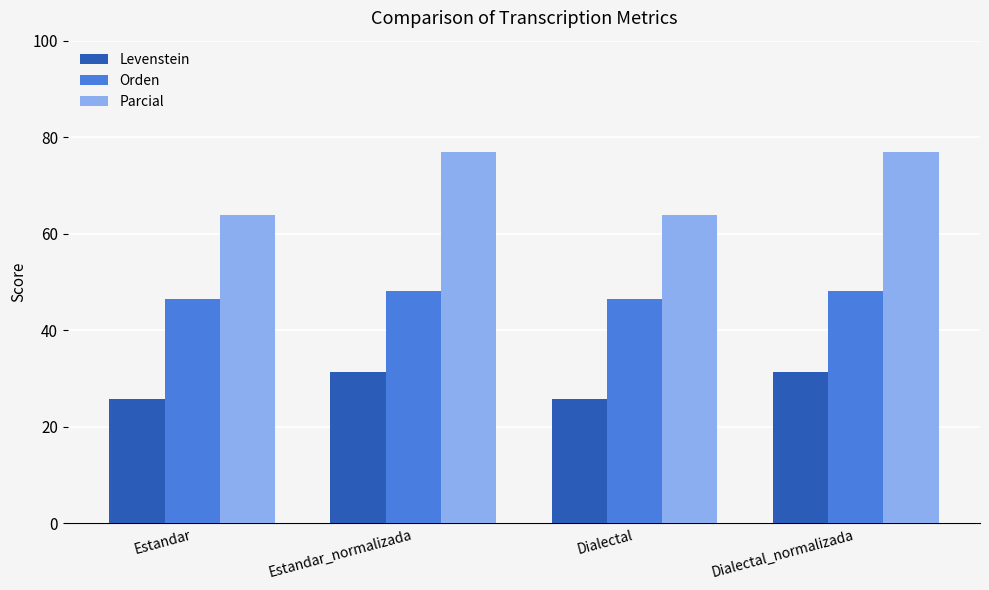

What is the sum of all Parcial values?

281.7